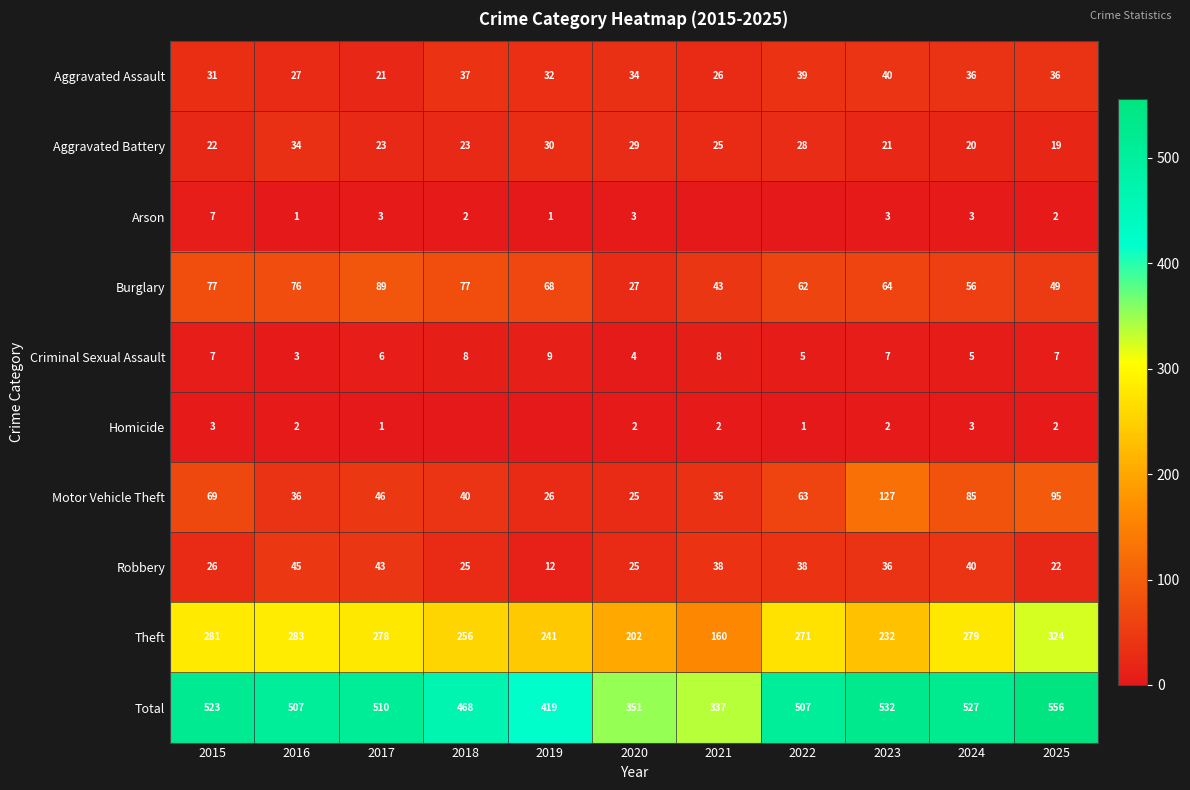

What is the difference between the highest and lowest values at 2023?

530